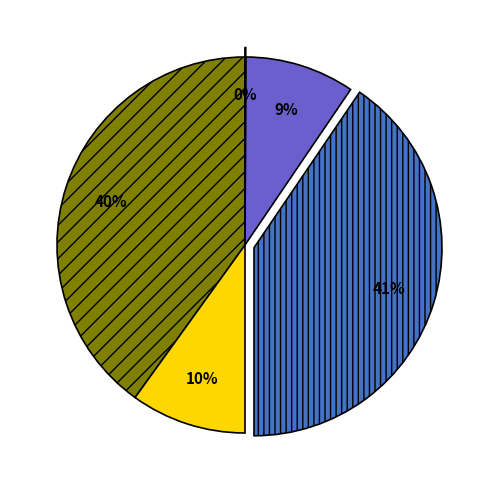

To the nearest percent, what is the average slice percentage?

20%